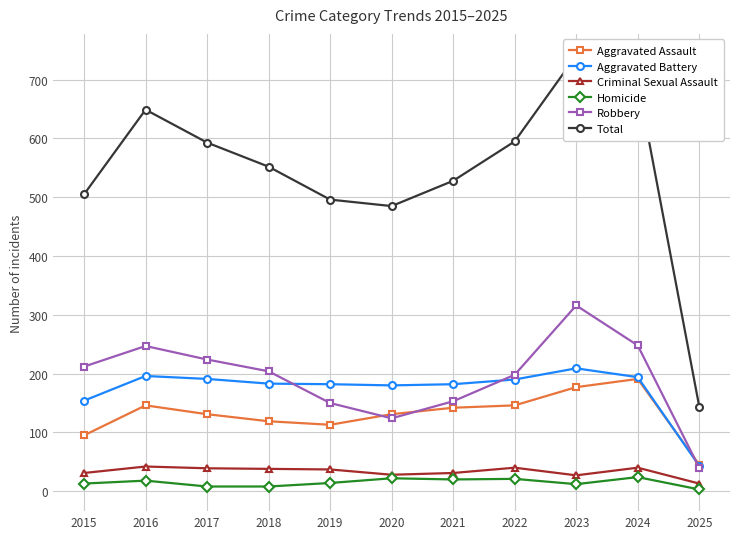

At which category does Total reach its first local peak?

2016